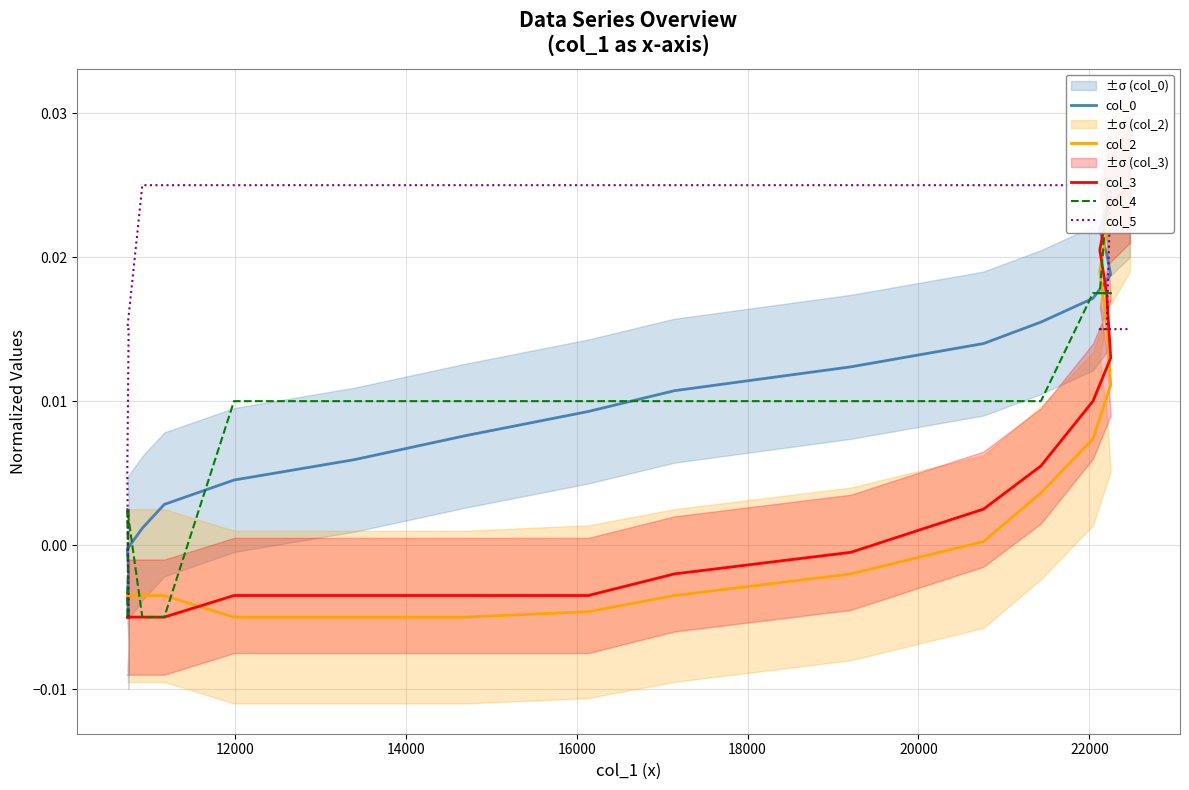

True or false: col_3 and col_0 intersect in this chart.

False